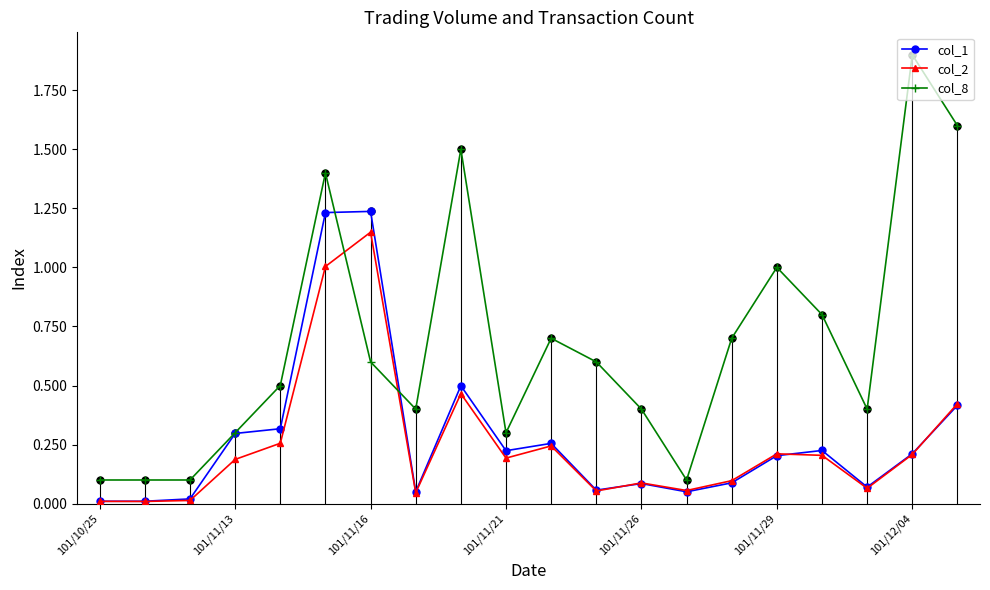

Which series has the largest total across all categories?

col_8